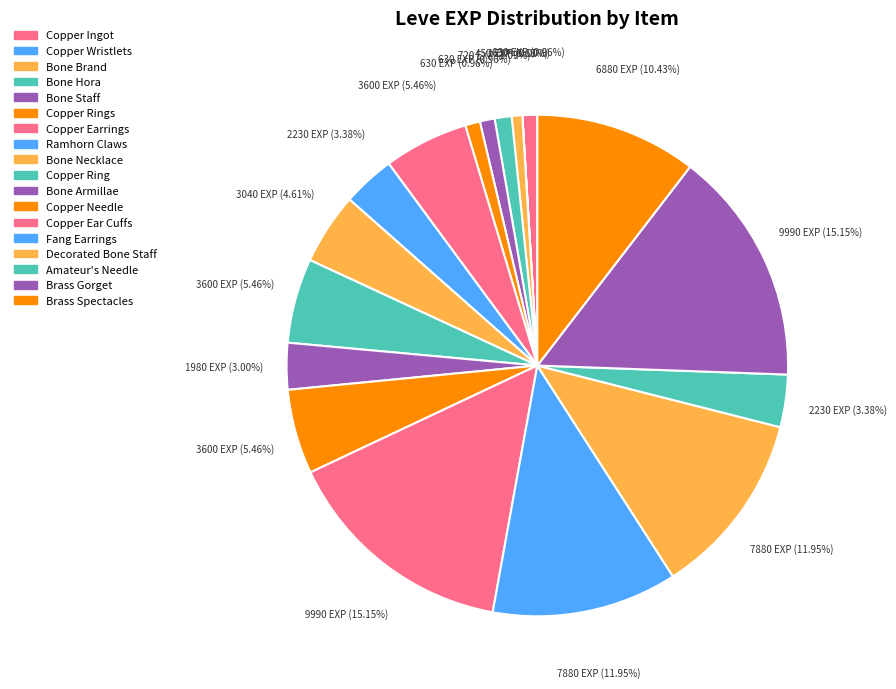

Count the number of slices in the pie.

18